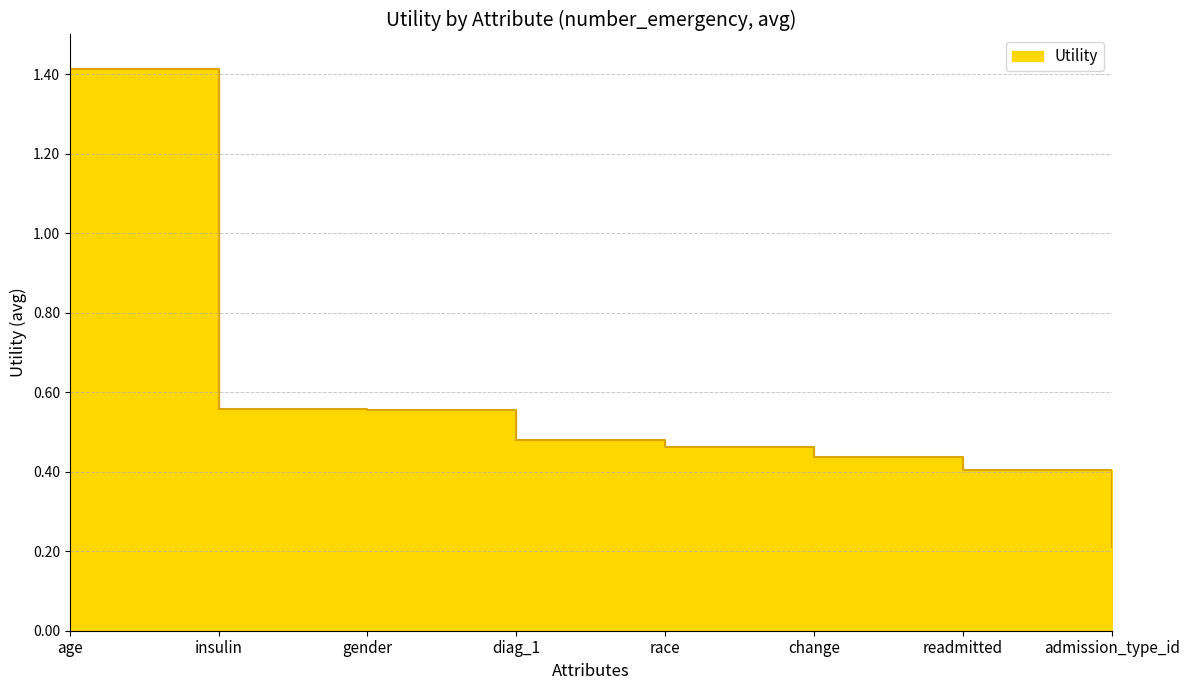

Rank the categories by value from highest to lowest.

age, insulin, gender, diag_1, race, change, readmitted, admission_type_id